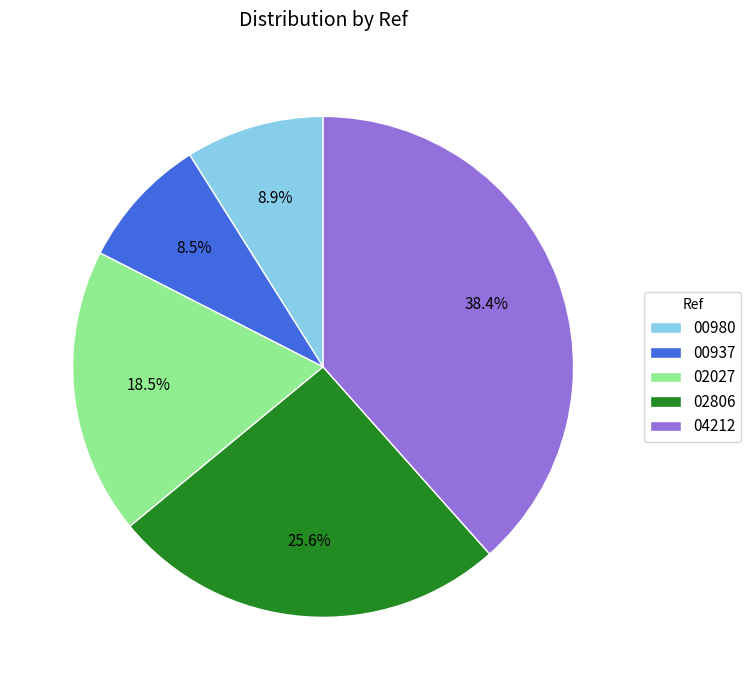

Does 04212 account for over 50% of the chart?

No